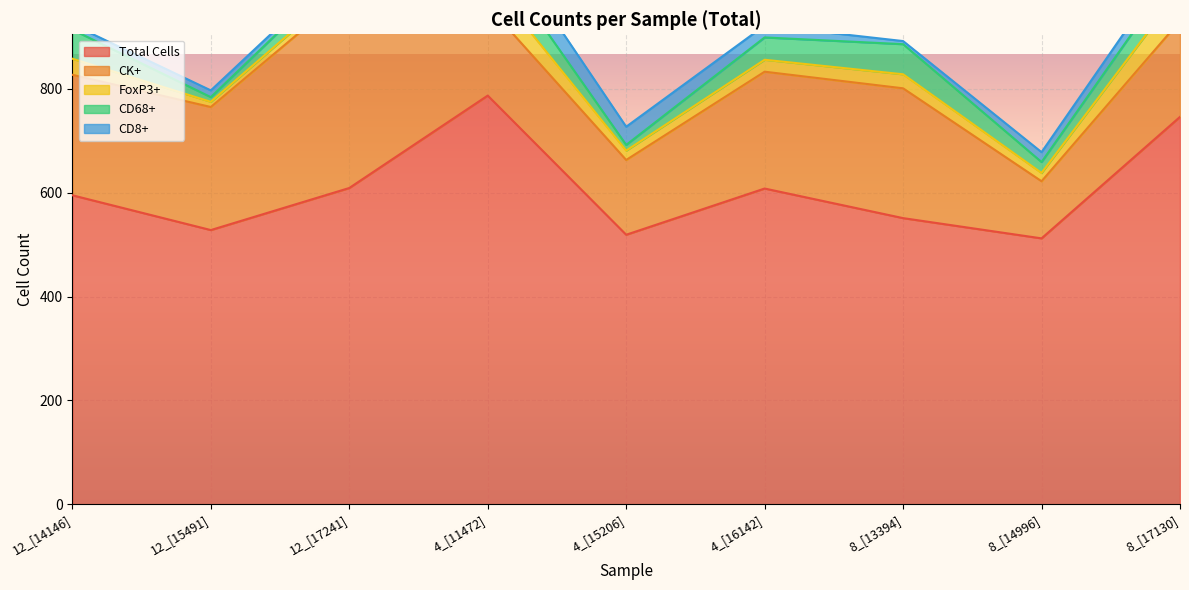

At which label does CD68+ reach its peak?

4_[11472]